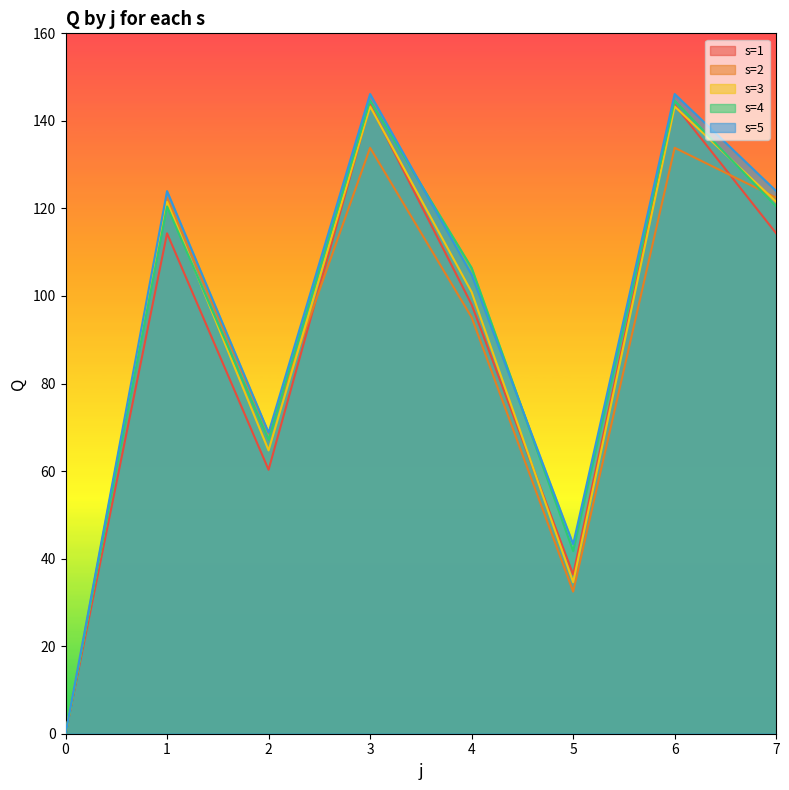

True or false: s=5 and s=4 intersect in this chart.

True